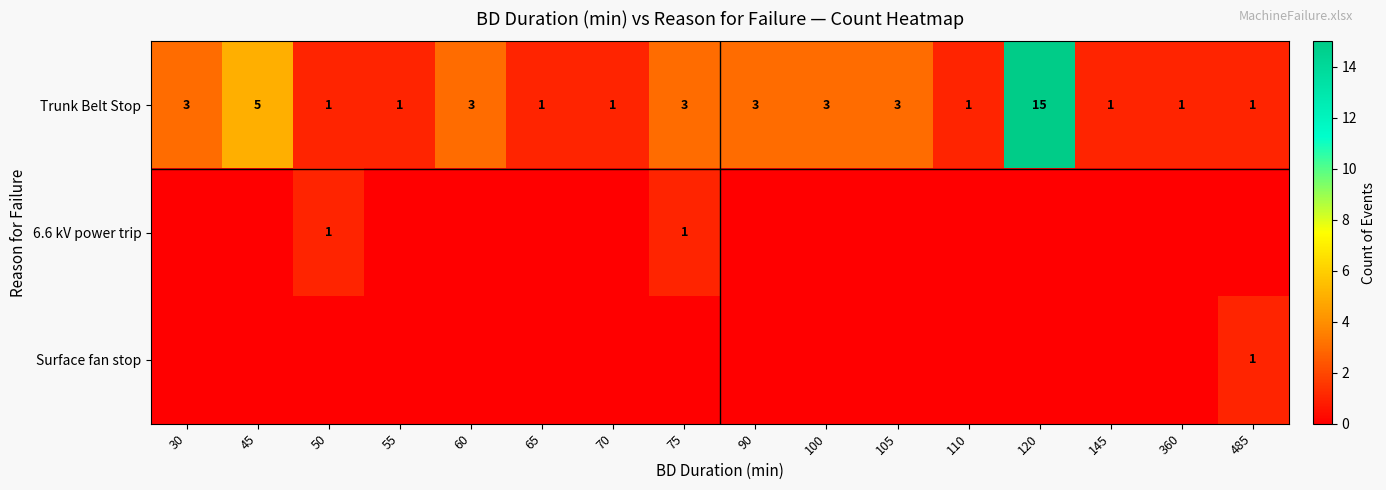

True or false: Trunk Belt Stop has a value of 1 at 360.

True